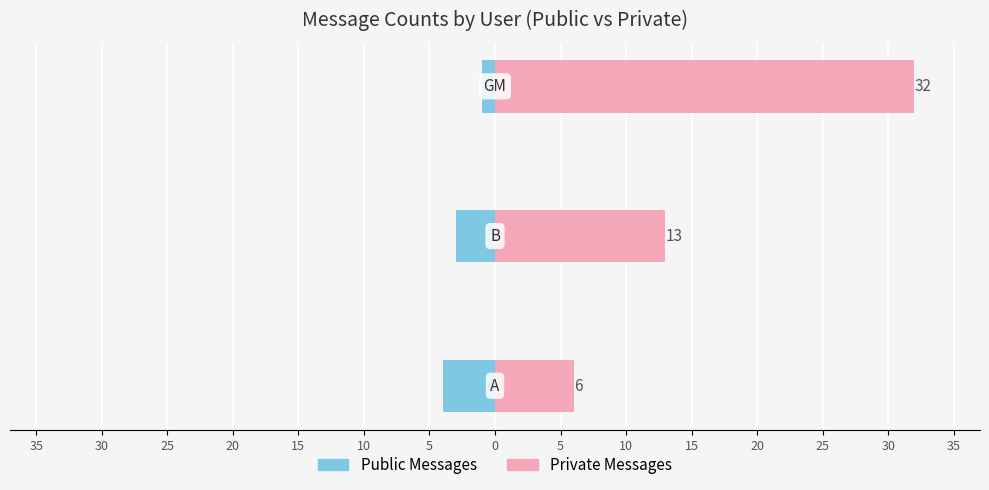

At how many categories does at least one series exceed -2?

3